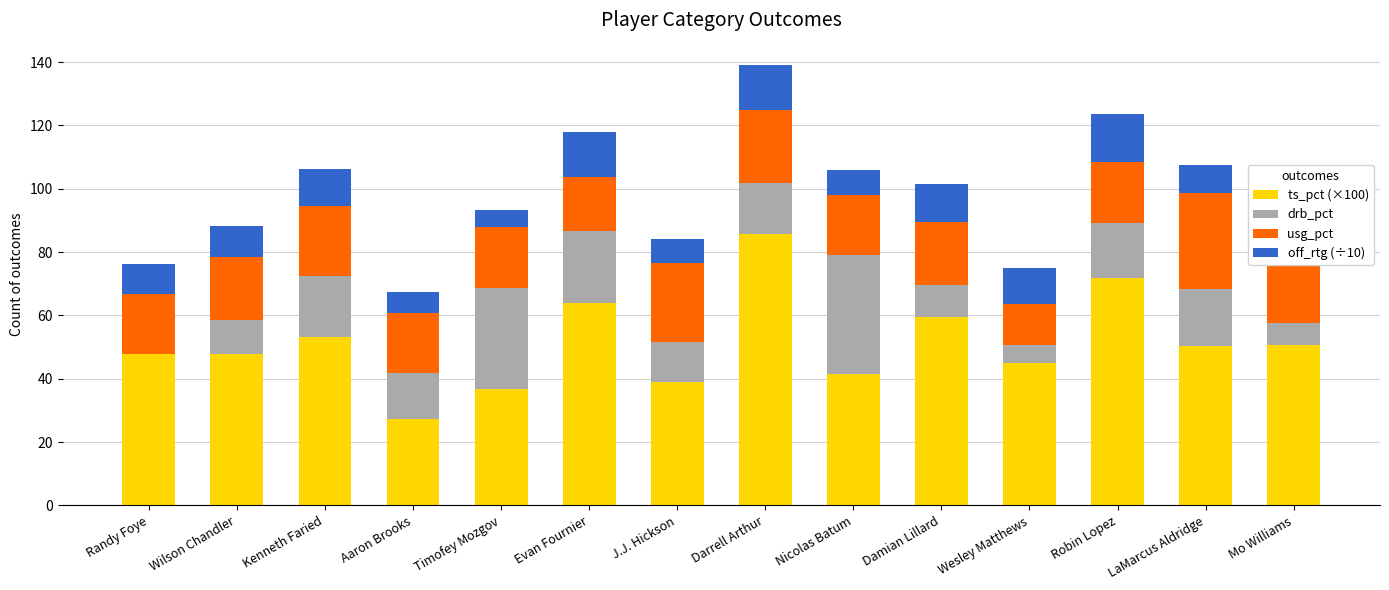

At which category is the sum across all series the highest?

Darrell Arthur